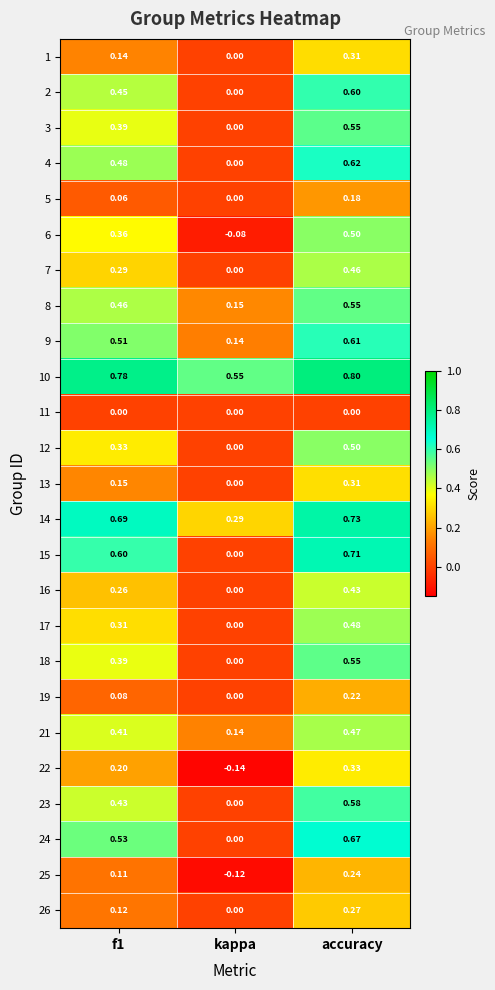

Which category has the lowest value in the 13 series?

kappa